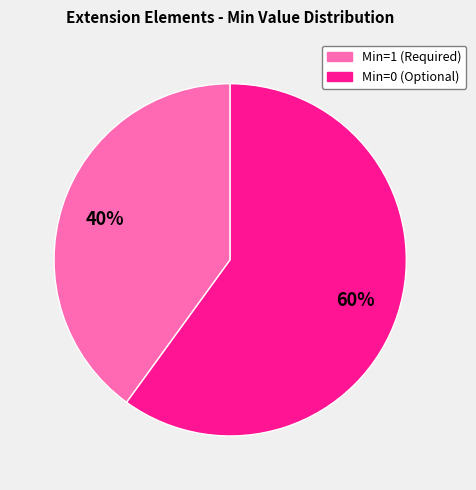

To the nearest percent, what is the average slice percentage?

50%